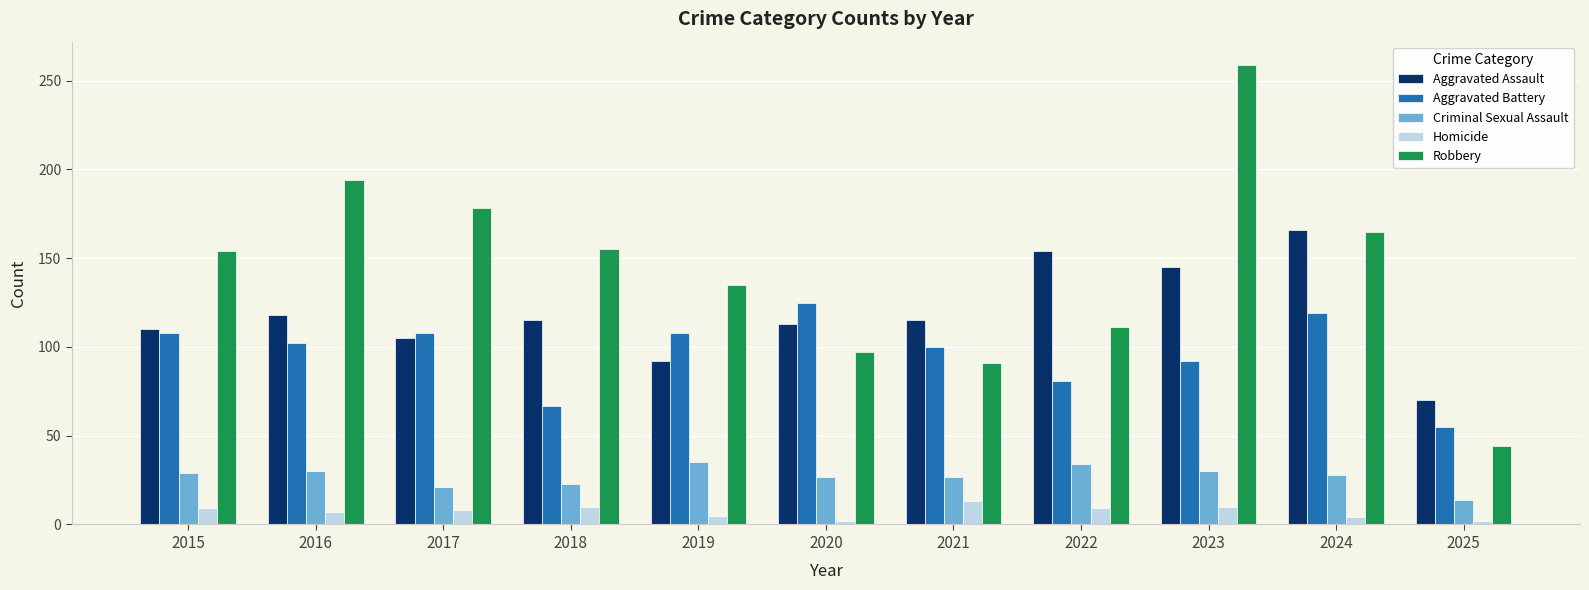

What is the value of the Aggravated Assault bar at the 8th from the left?

154